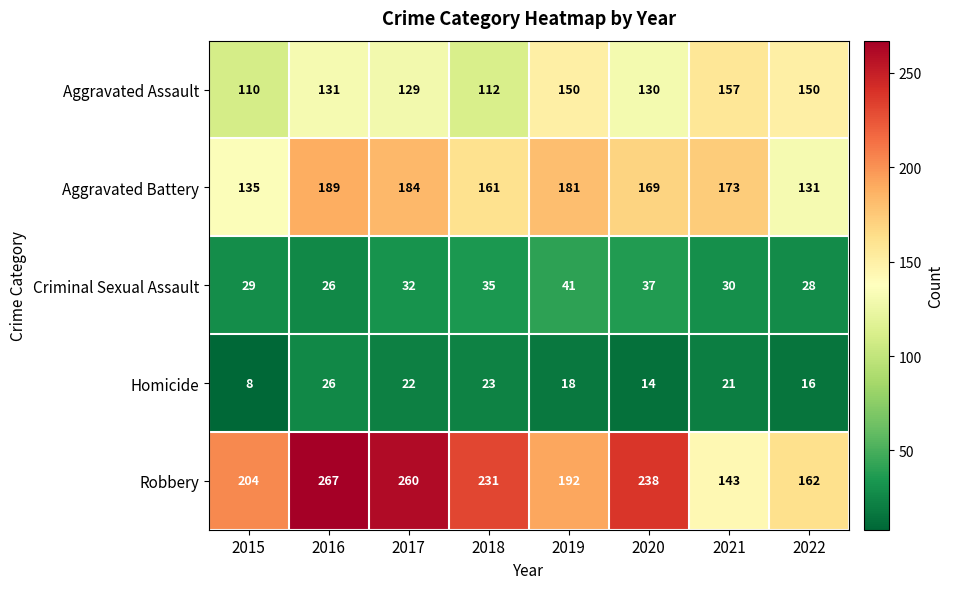

How many distinct data groups are displayed?

5